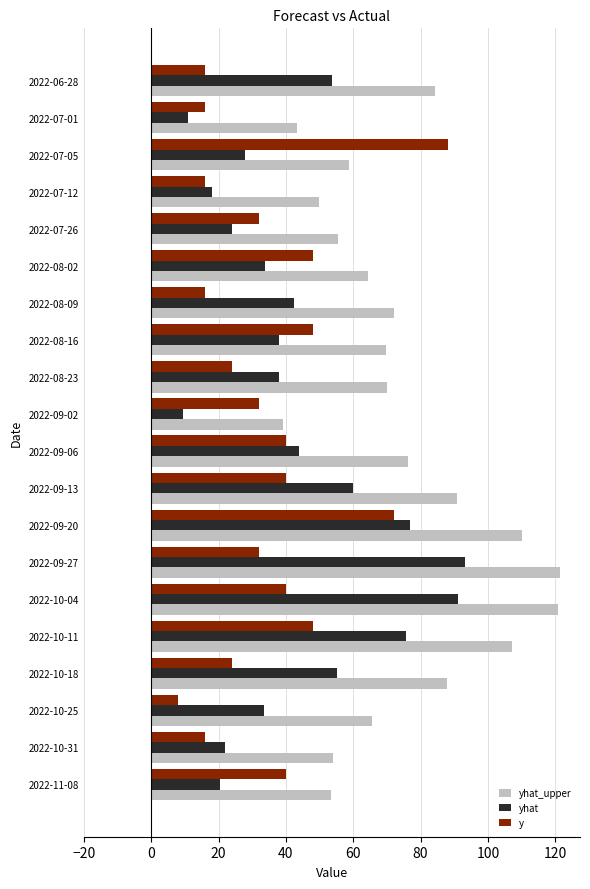

Rank the series by their average value, from highest to lowest.

yhat_upper, yhat, y